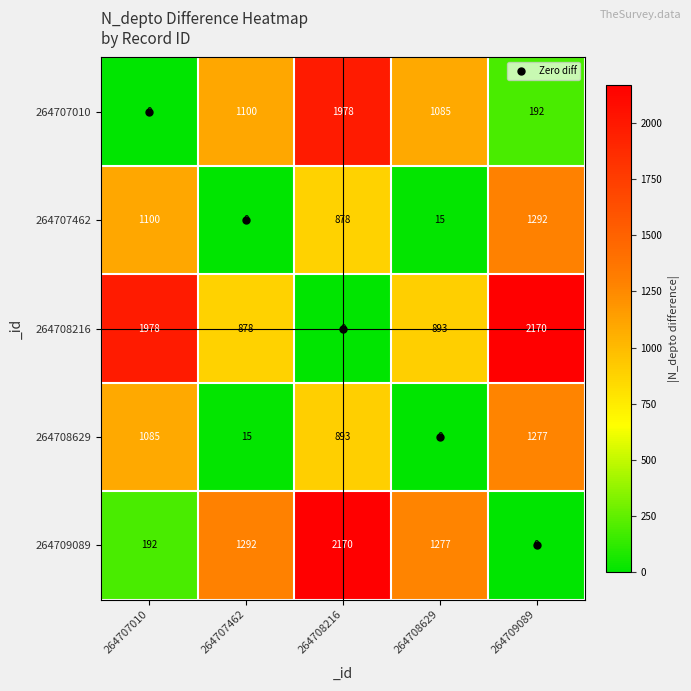

Is the value of 264707010 at 264708216 greater than the value of 264707462 at 264707010?

Yes